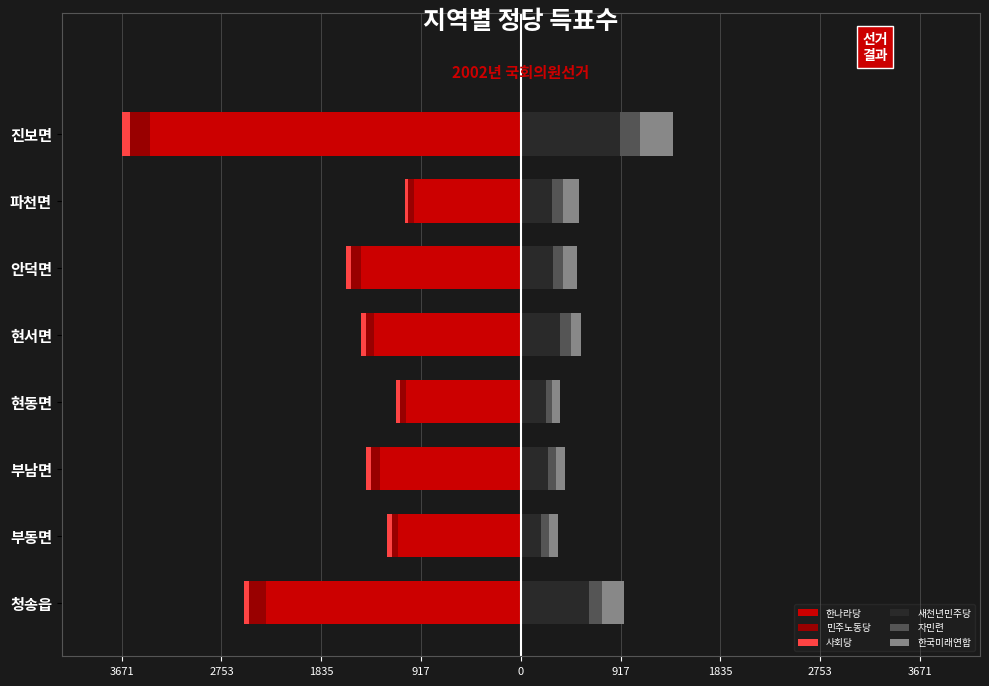

What are all the series names shown in the legend?

한나라당, 민주노동당, 사회당, 새천년민주당, 자민련, 한국미래연합